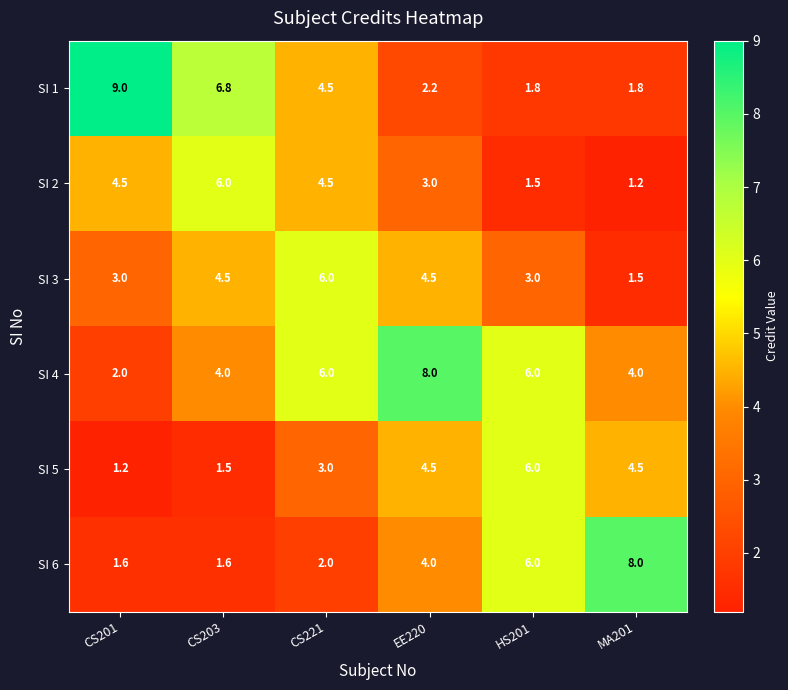

What is the difference between the SI 2 values at CS201 and EE220?

1.5